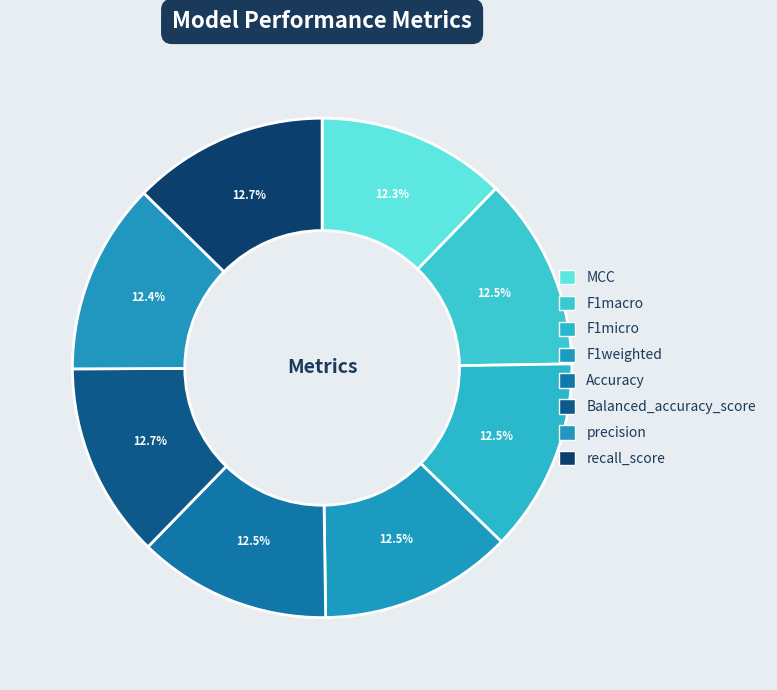

Which slice is the largest?

Balanced_accuracy_score